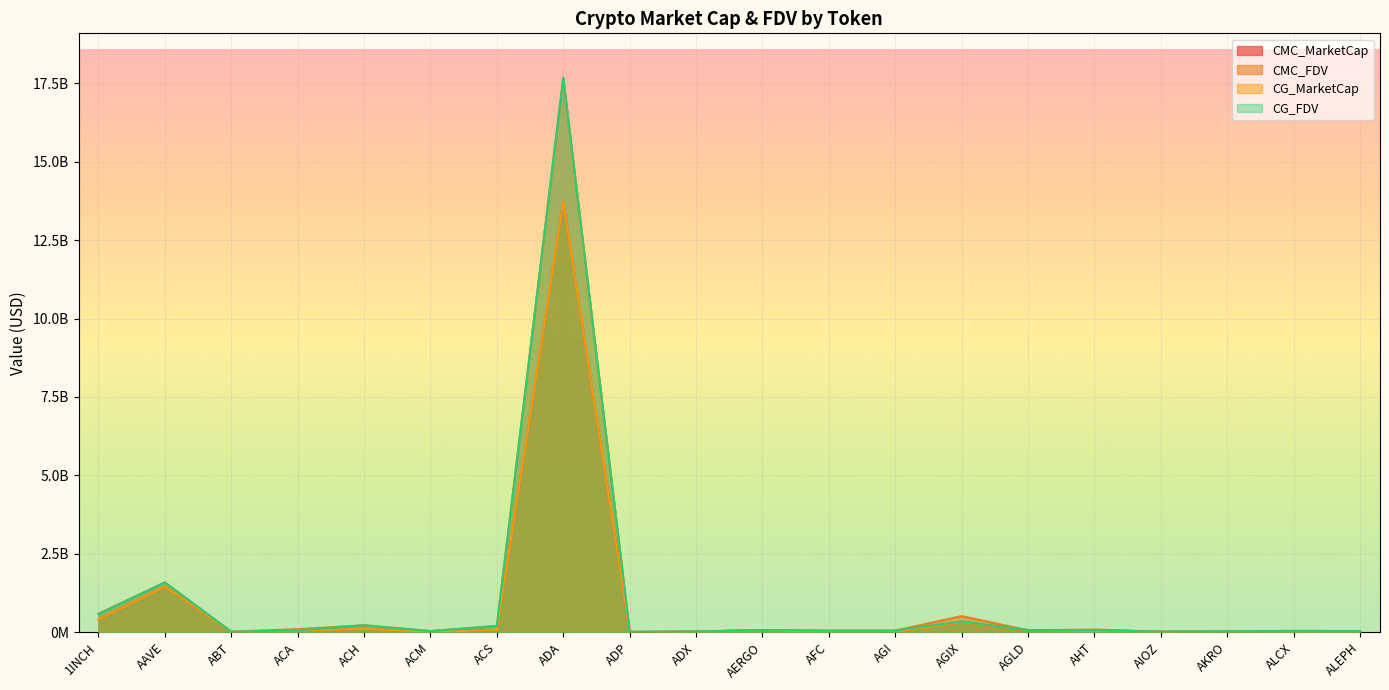

Reading left to right, transcribe all the data shown in this chart.

CMC_MarketCap: 406745679.0	1452752485.0	9073976.0	51731206.0	109865717.0	11385798.0	70373639.0	13720756851.0	3055800.0	23564413.0	63629358.0	12367815.0	5859843.0	319588498.0	68646838.0	37116610.0	20746411.0	626655.0	33542545.0	14708030.0
CMC_FDV: 586414508.9	1588479972.8	18831227.9	100084675.8	222899526.3	38302918.5	199967464.2	17677480905.3	16577946.5	24828376.6	71391245.1	50517207.1	52160150.5	515286033.5	62311144.4	86921055.2	21802599.2	31395204.8	38160842.3	39852501.0
CG_MarketCap: 406745679.0	1452752485.0	9073976.0	51731206.0	109865717.0	11385798.0	70373639.0	13720756851.0	3055800.0	23564413.0	63629358.0	12367815.0	5859843.0	319588498.0	68646838.0	37116610.0	20746411.0	626655.0	33542545.0	14708030.0
CG_FDV: 584272098.0	1588474312.0	17120710.0	64515725.0	222234188.0	38338354.0	200074793.0	17668839359.0	16223962.0	24794635.0	71493661.0	50810927.0	52162953.0	346725500.0	68646838.0	65962485.0	22067463.0	31332773.0	46318120.0	39446112.0